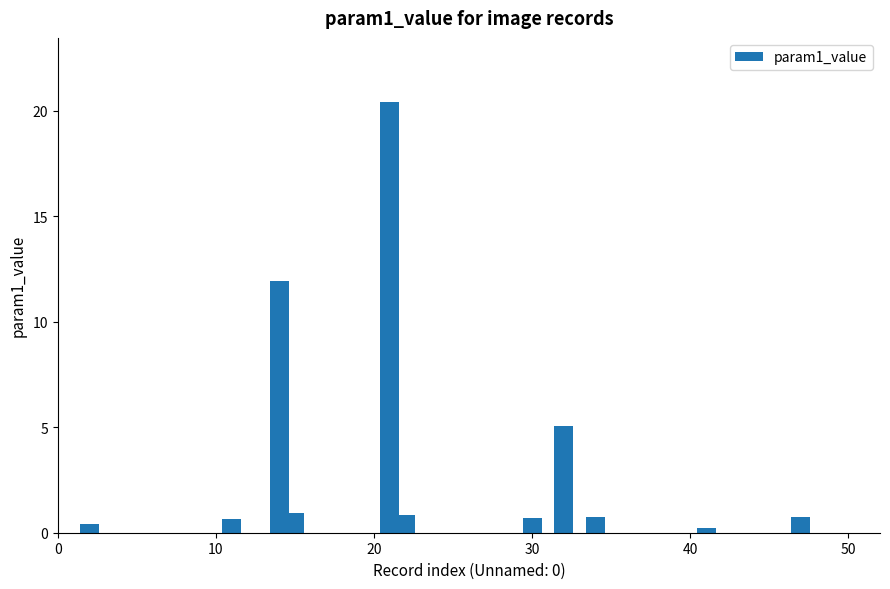

What is the value of the 11th bar from the left?

0.7